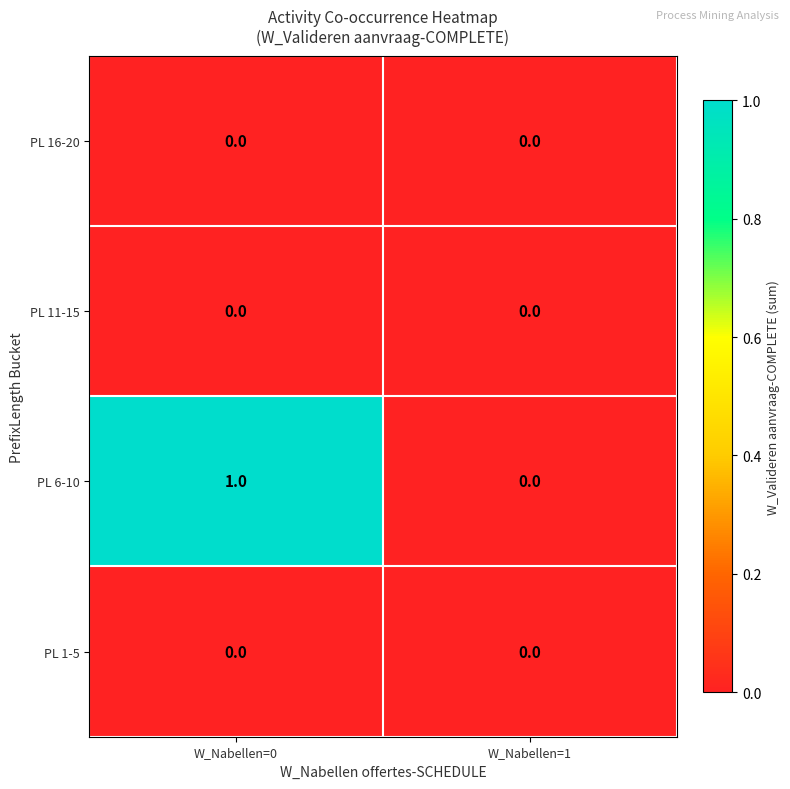

Which series has the largest total across all categories?

PL 6-10